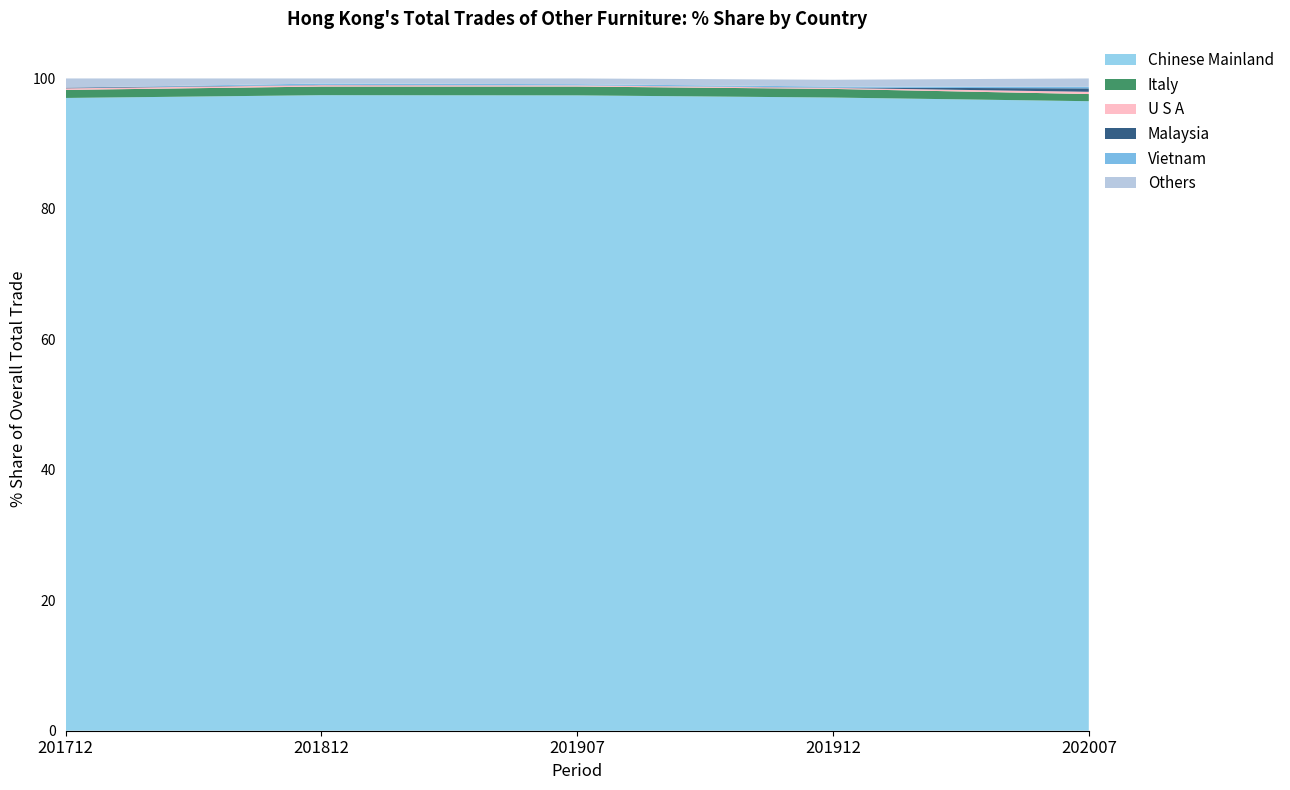

What is the greatest value displayed?

100.0